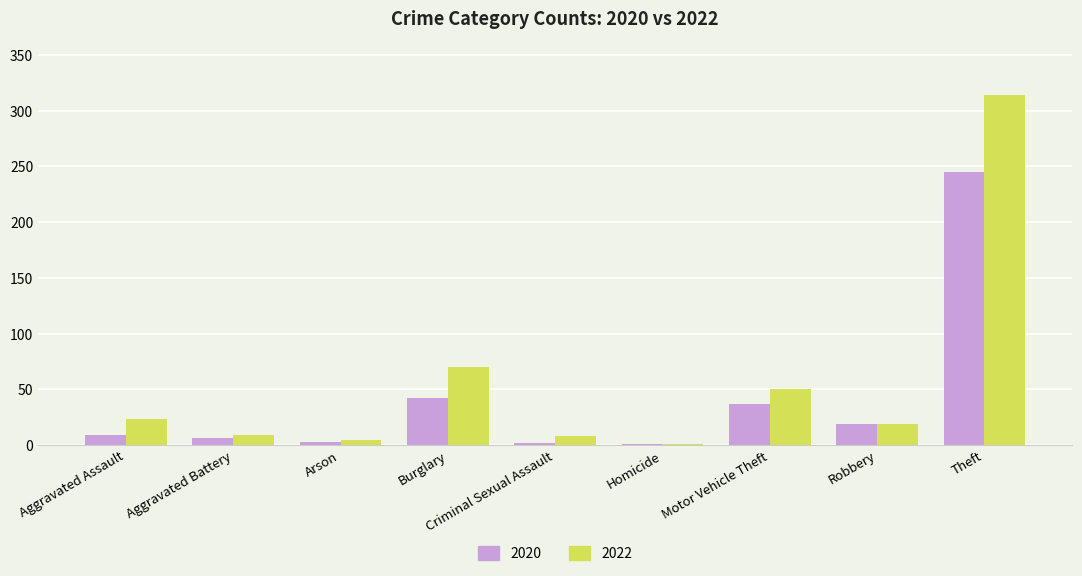

What is the maximum value for 2020?

245